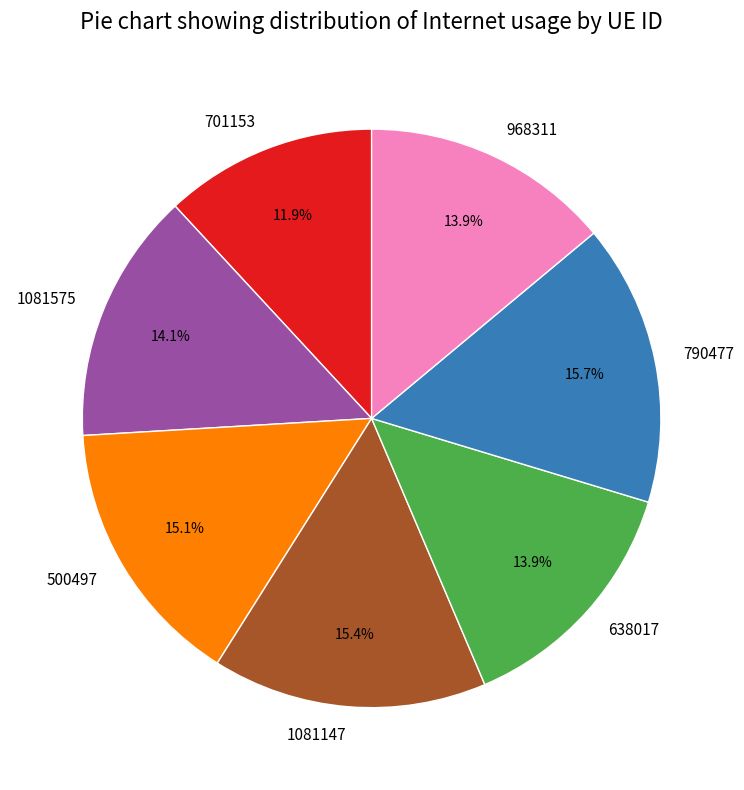

What is the ratio of the value at 968311 to the value at 638017?

1.0